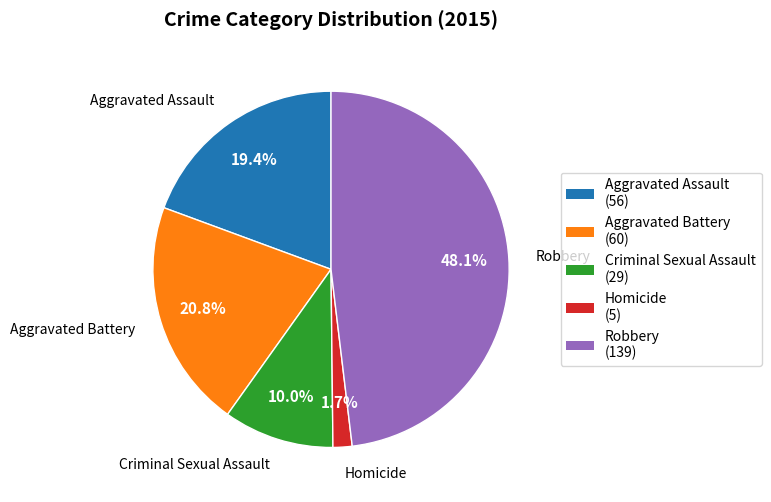

Does any single category account for the majority?

No